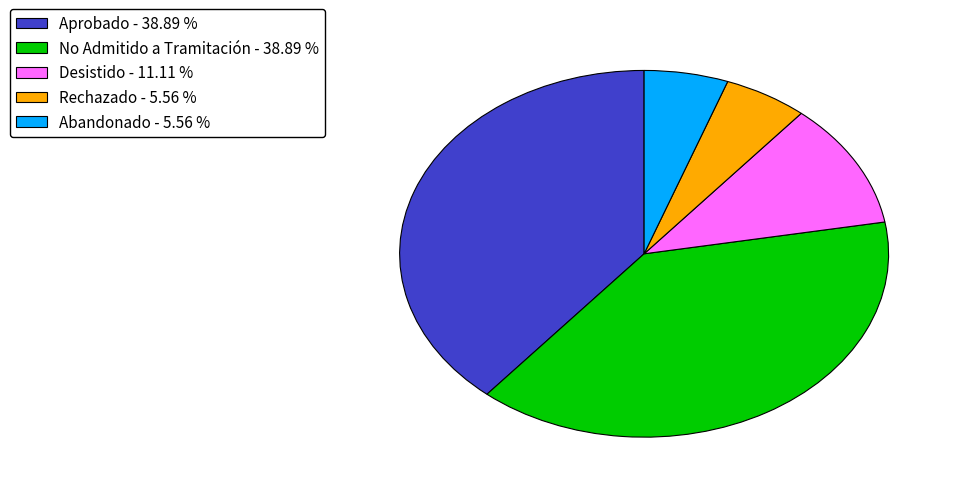

Does any single category account for the majority?

No